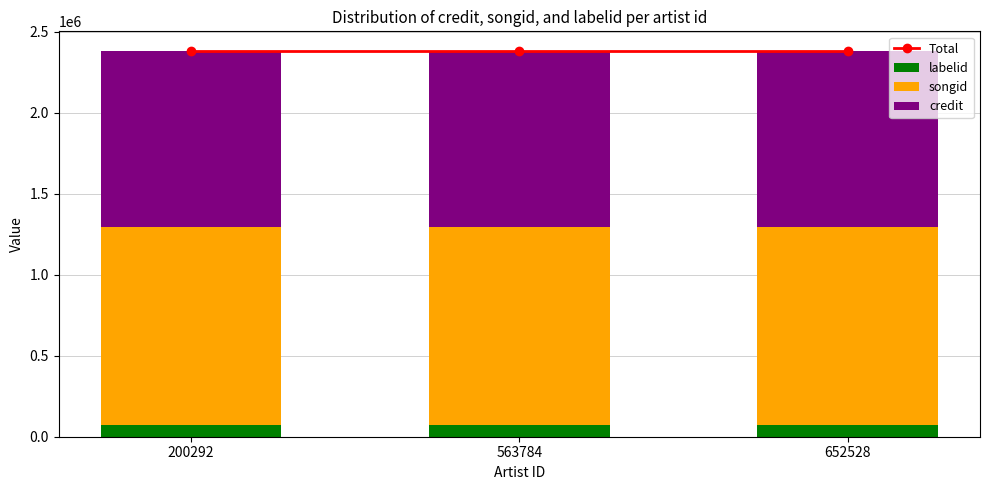

Which category has the lowest value across all series?

200292